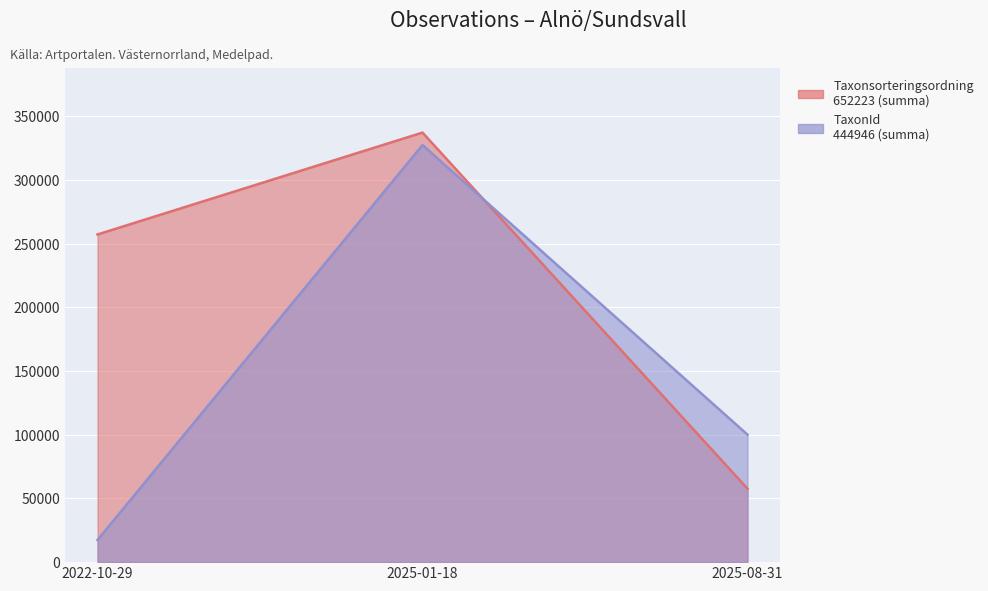

Rank the series by their average value, from highest to lowest.

Taxonsorteringsordning, TaxonId